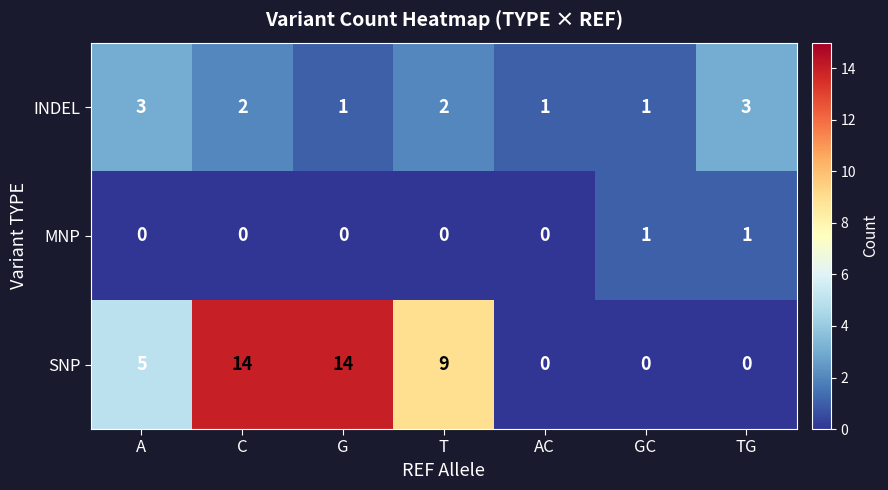

The SNP series shows 5 at A. True or false?

True